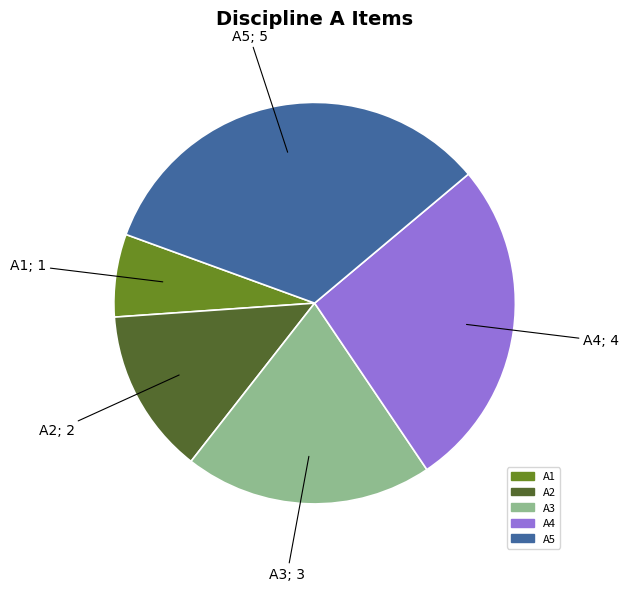

Which category has the smallest portion of the pie?

A1